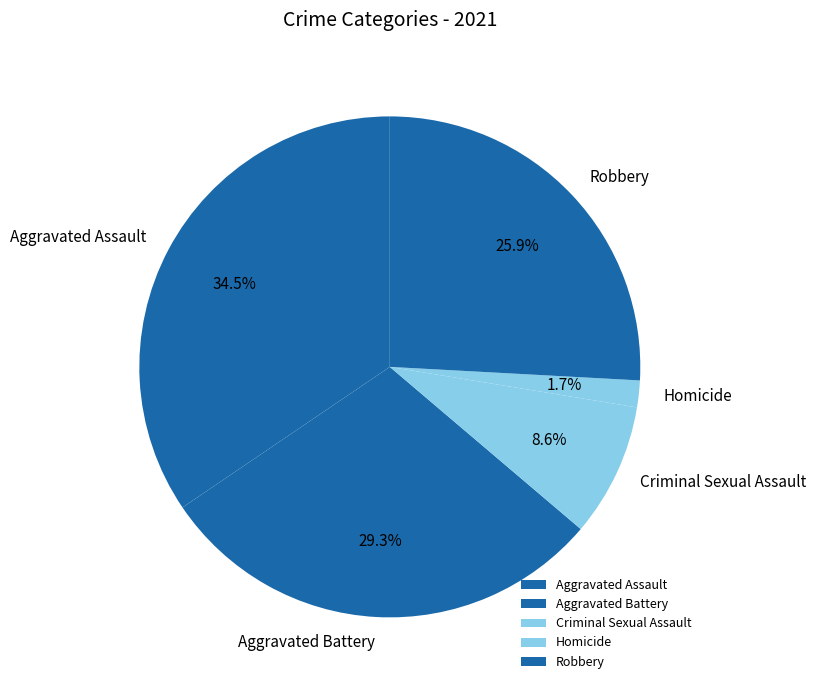

Is the sum of Robbery and Homicide greater than half?

No